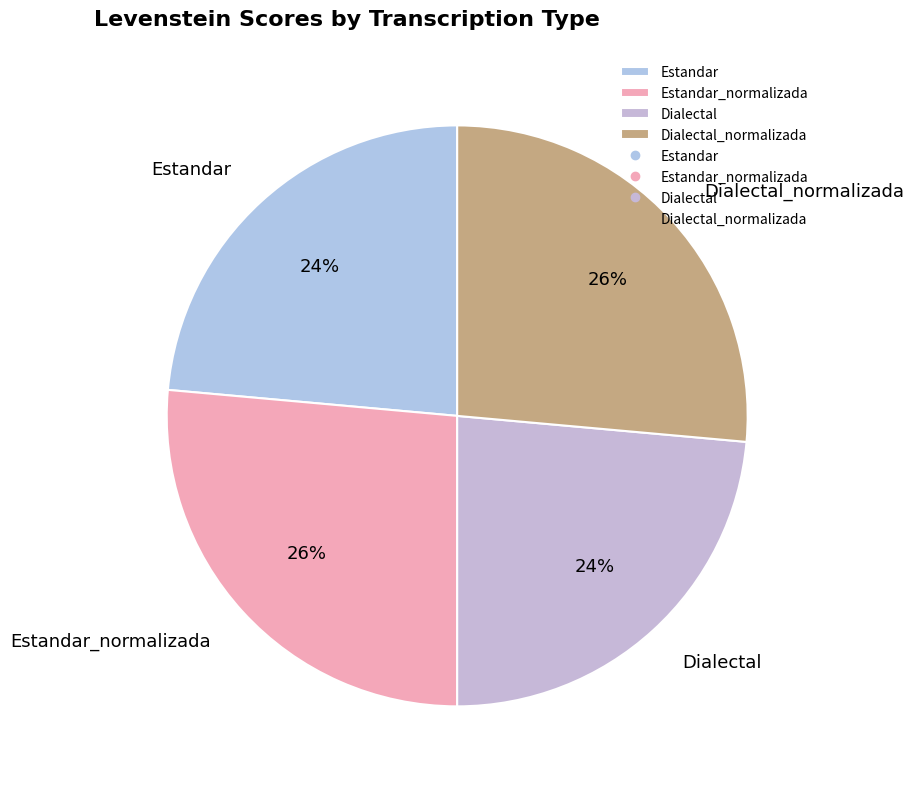

What is the ratio of the value at Dialectal_normalizada to the value at Estandar_normalizada?

1.0